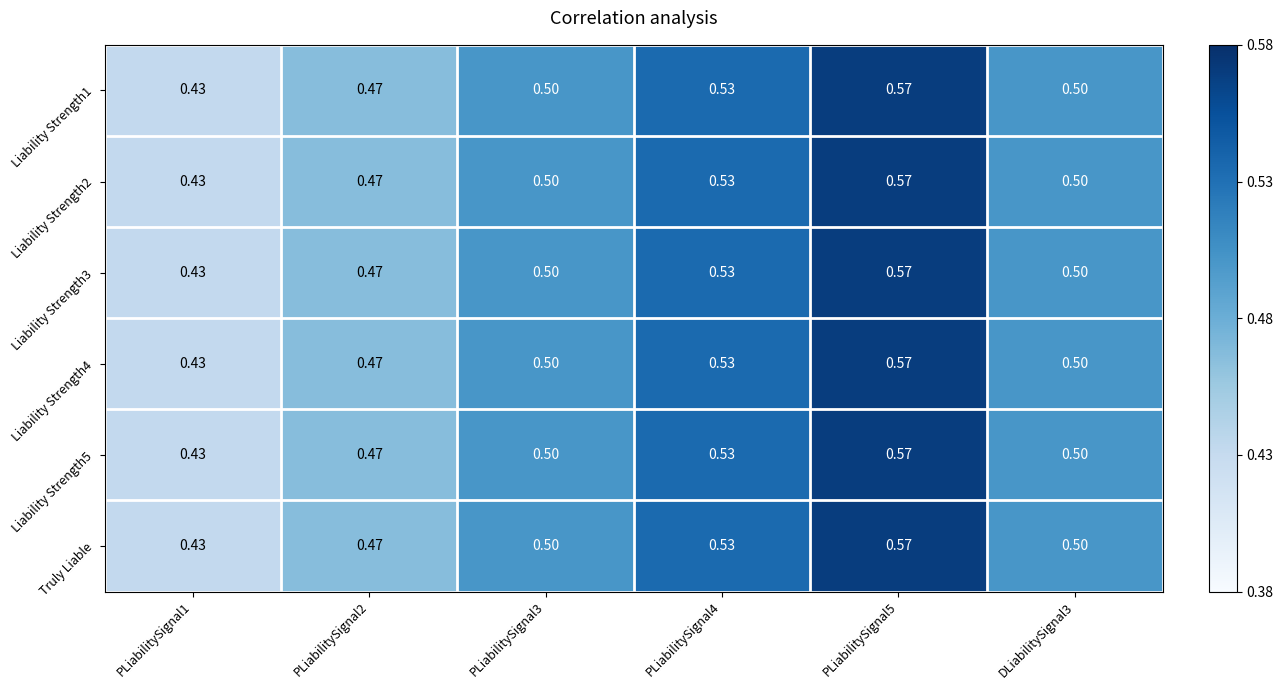

Count the number of categories in the chart.

6